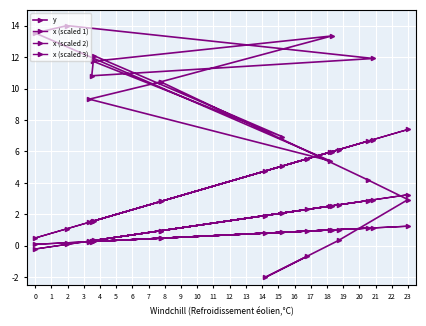

What value does the y series have at 5?

10.4